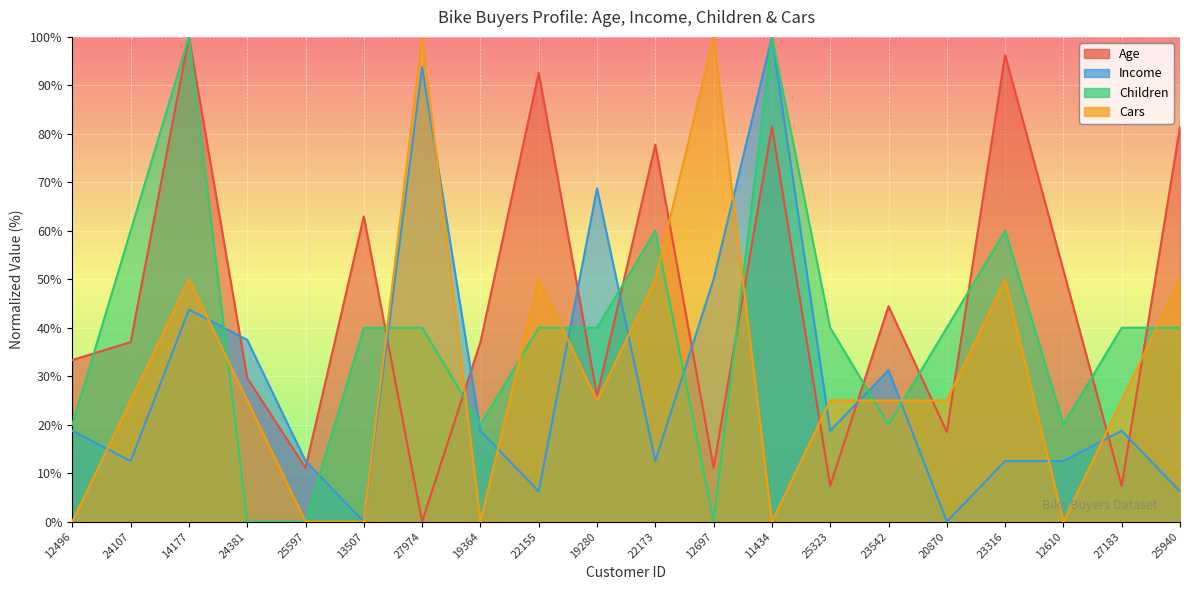

At which label is Children closest to 50?

24107